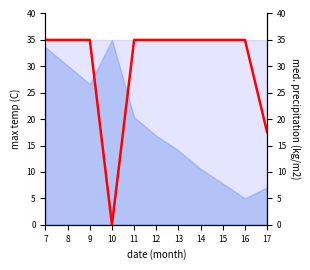

Which has a higher value, 16 or 10?

16